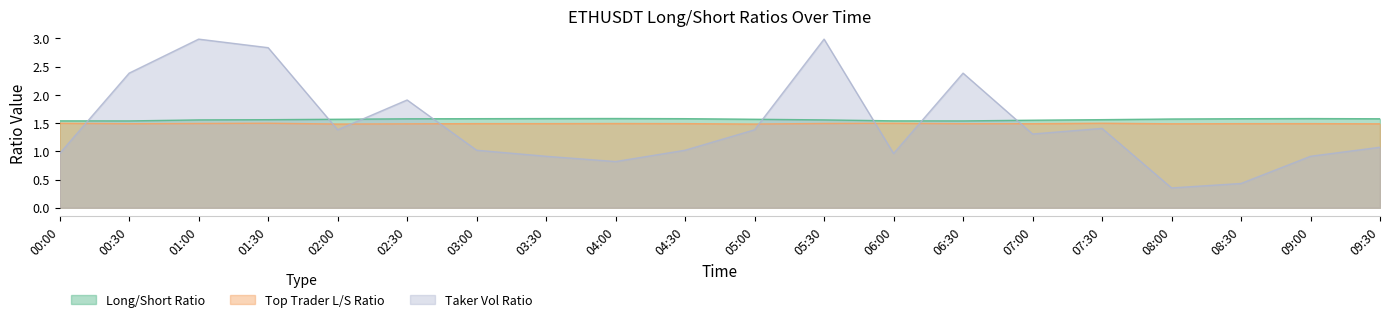

Which series changed the most between 01:00 and 05:00?

Taker Vol Ratio